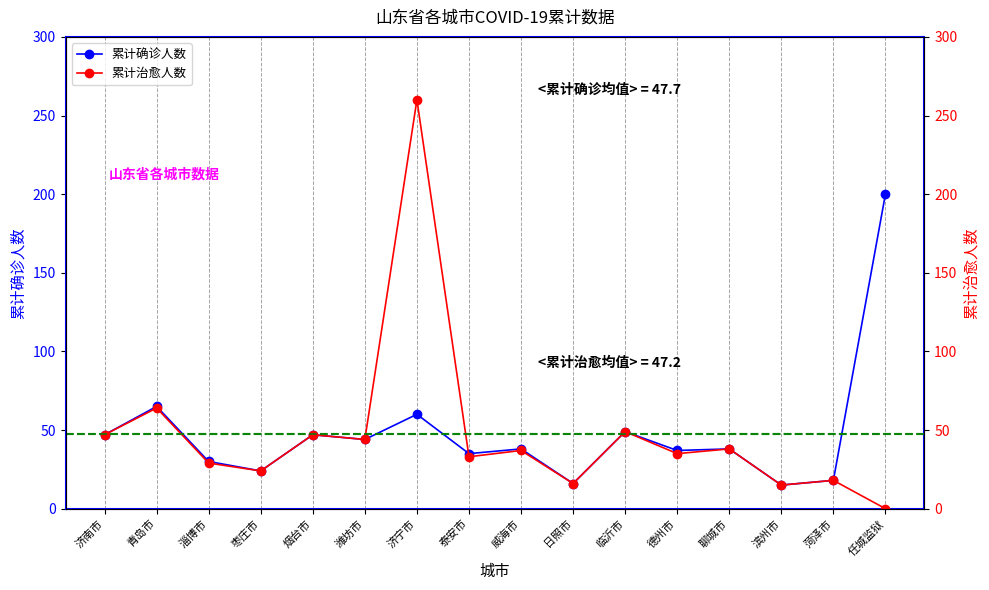

Where is the first local minimum for 累计治愈人数?

枣庄市